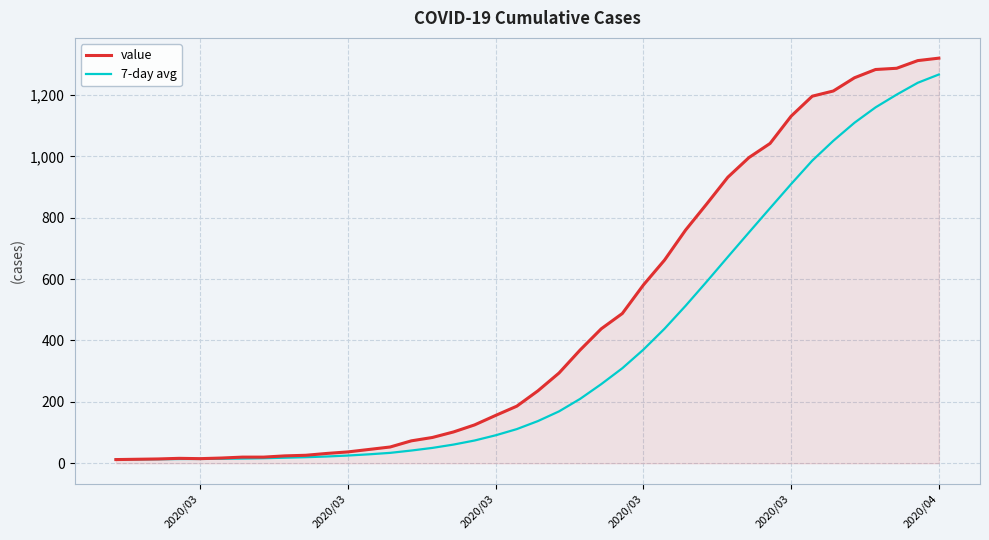

What is the maximum value for 7-day avg?

1266.7